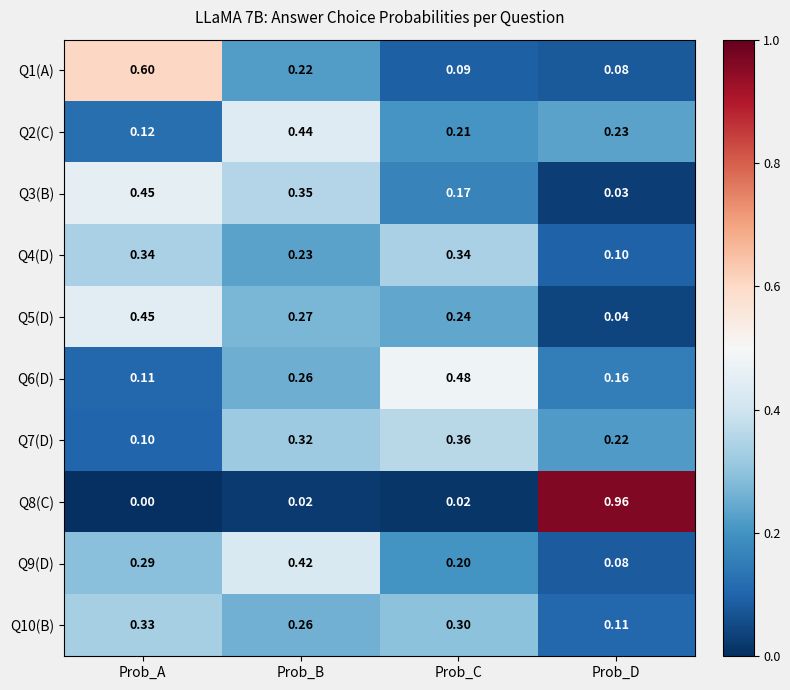

Which series has the largest range (max minus min)?

Q8(C)